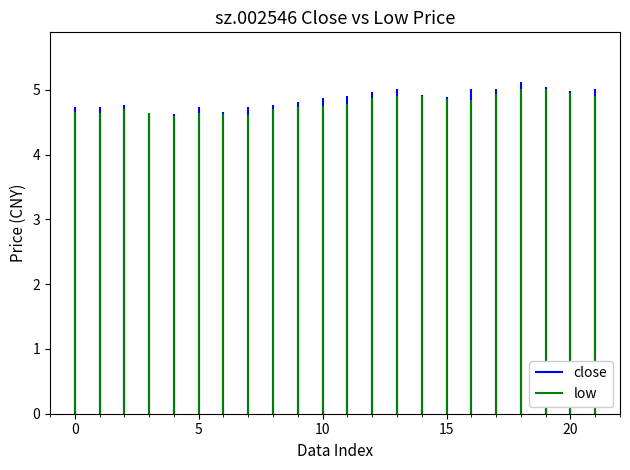

What is the maximum value for low?

5.0